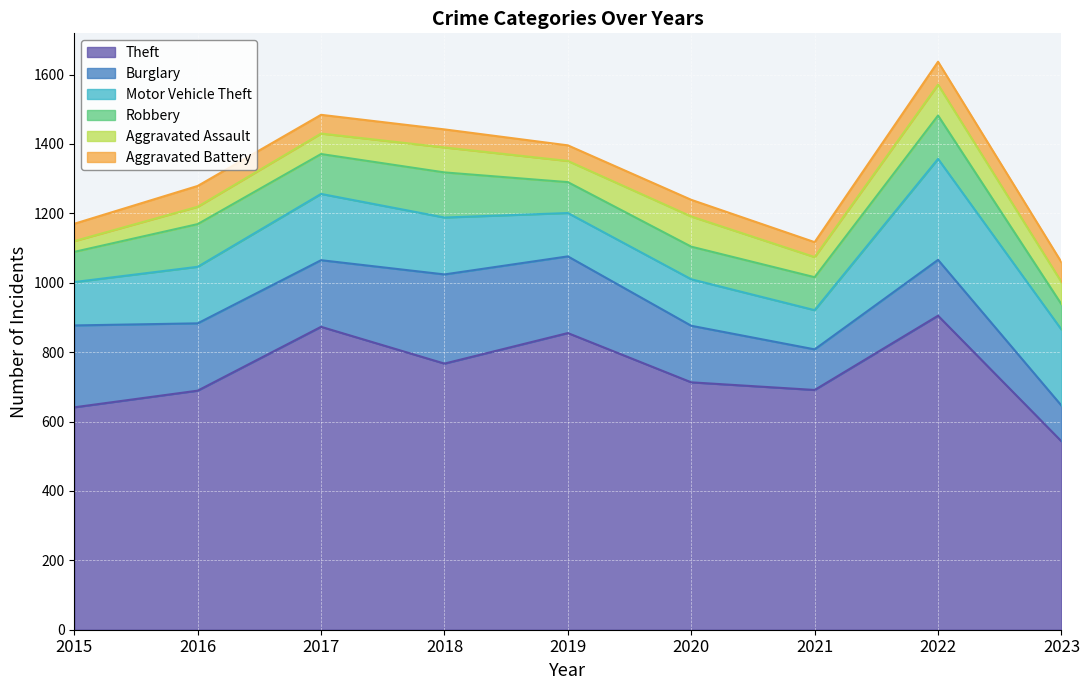

How many lines are shown in the chart?

6